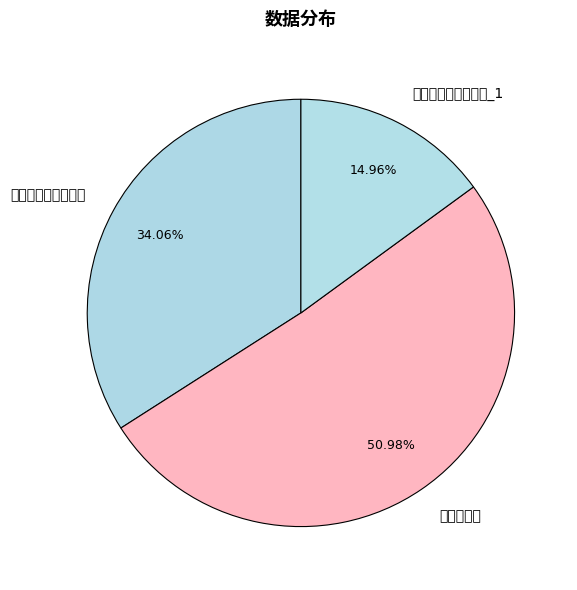

What is the change in value from 金滩赋赠郜凌玉学宪 to 出滩赋滩石?

+364488